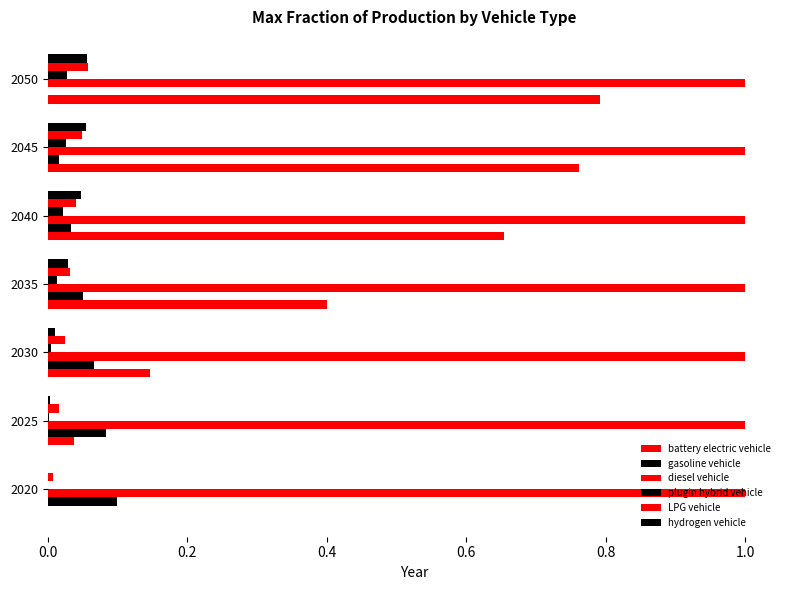

What position from the right is 0.2?

6